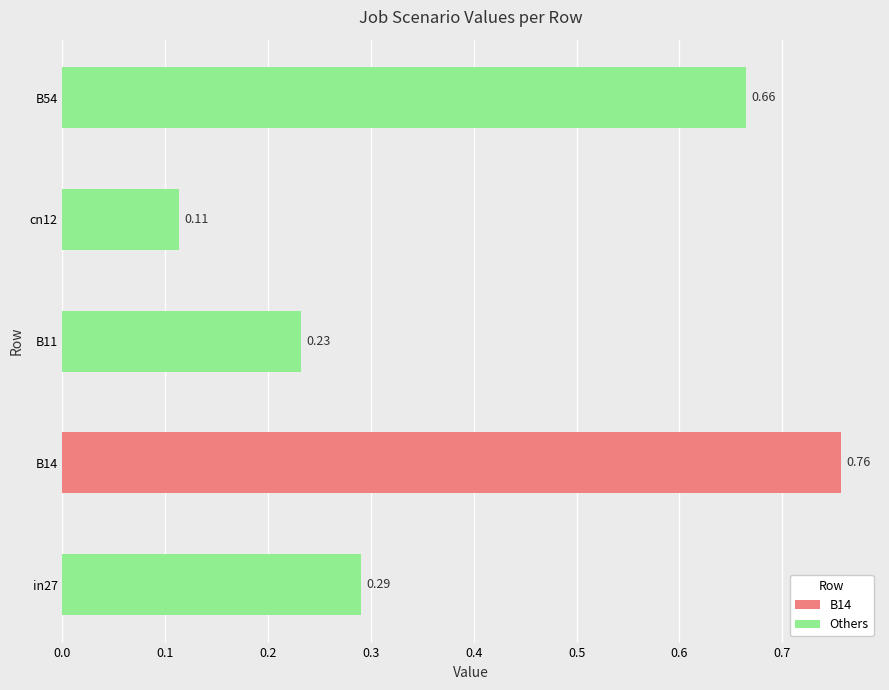

What is the label of the 3rd bar from the right?

B11